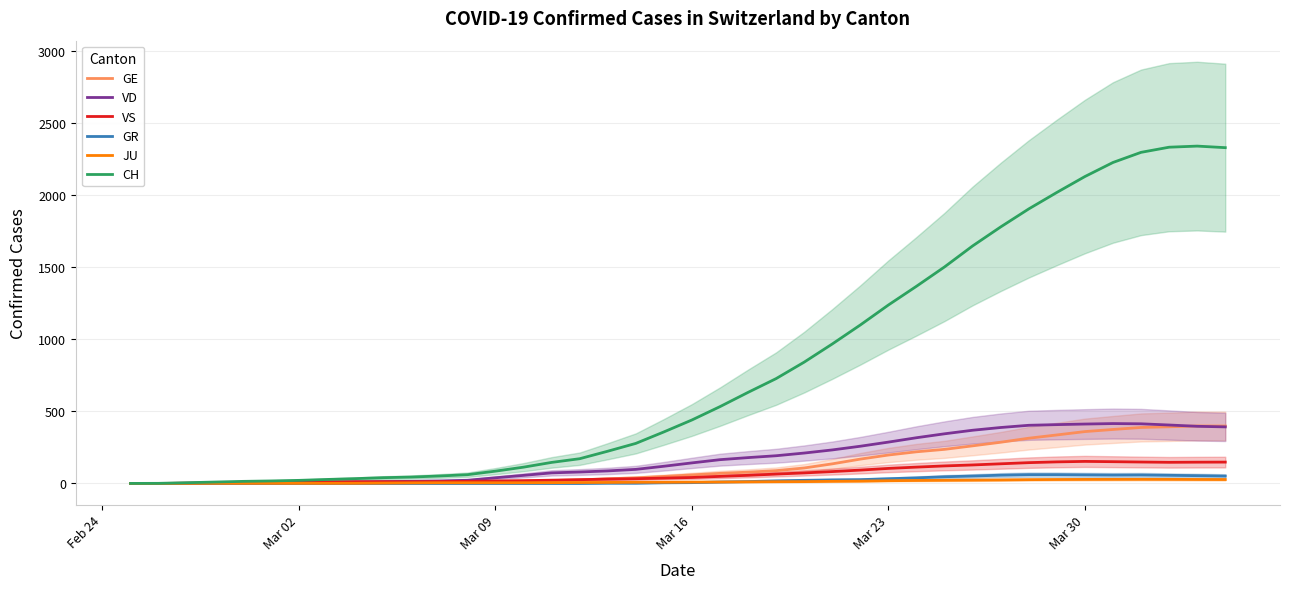

Is the value of GE at 25 greater than the value of JU at 25?

Yes